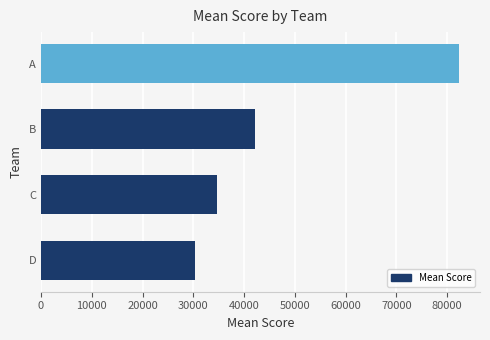

List the labels in order of value, smallest first.

D, C, B, A